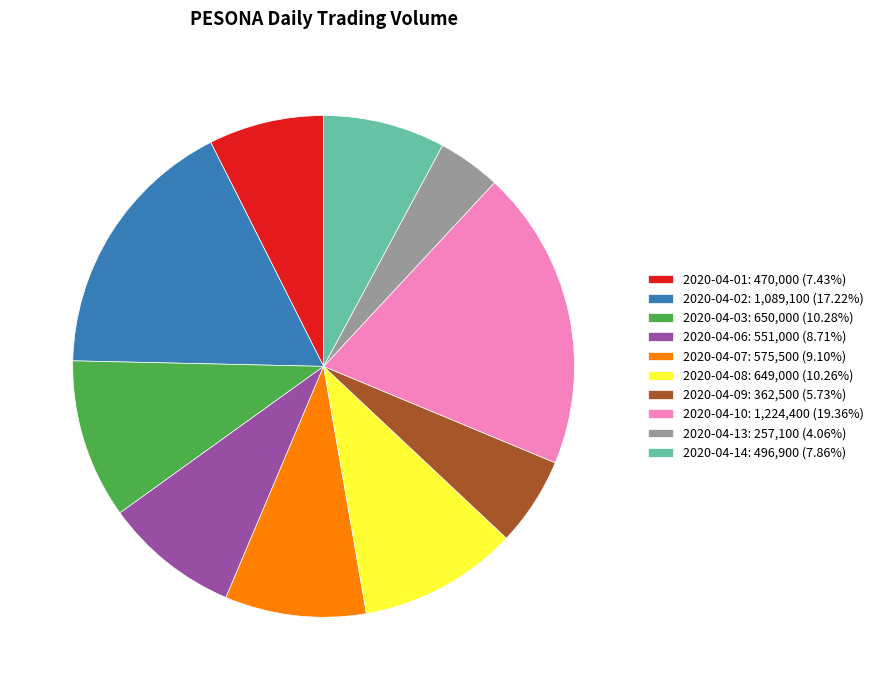

Is 2020-04-07: 575,500 (9.10%) the majority of the pie?

No